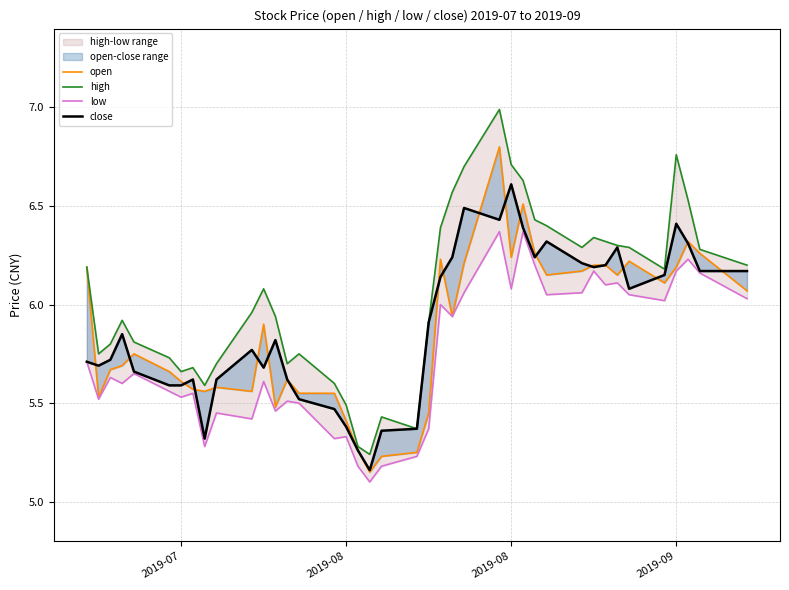

Which series has the largest total across all categories?

high